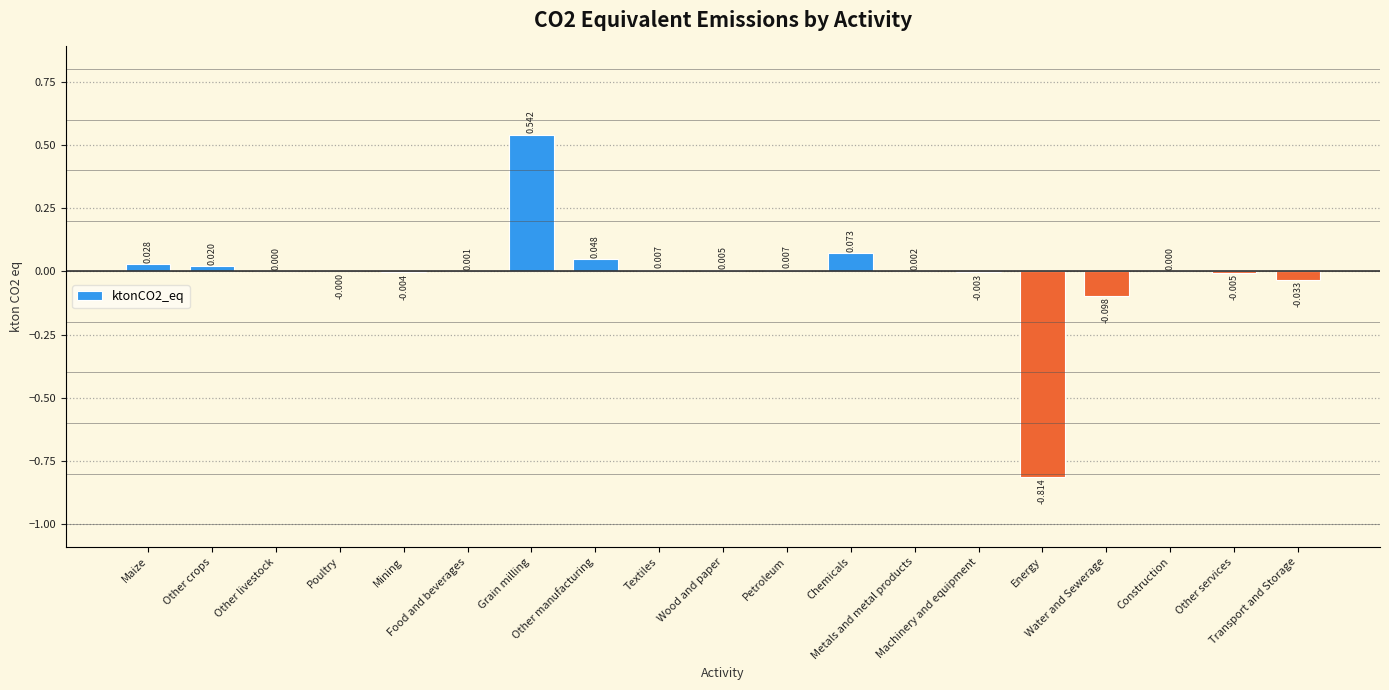

Reading right to left, extract all data points from this chart.

Transport and Storage=-0.0	Other services=-0.0	Construction=0.0	Water and Sewerage=-0.1	Energy=-0.8	Machinery and equipment=-0.0	Metals and metal products=0.0	Chemicals=0.1	Petroleum=0.0	Wood and paper=0.0	Textiles=0.0	Other manufacturing=0.0	Grain milling=0.5	Food and beverages=0.0	Mining=-0.0	Poultry=-0.0	Other livestock=0.0	Other crops=0.0	Maize=0.0